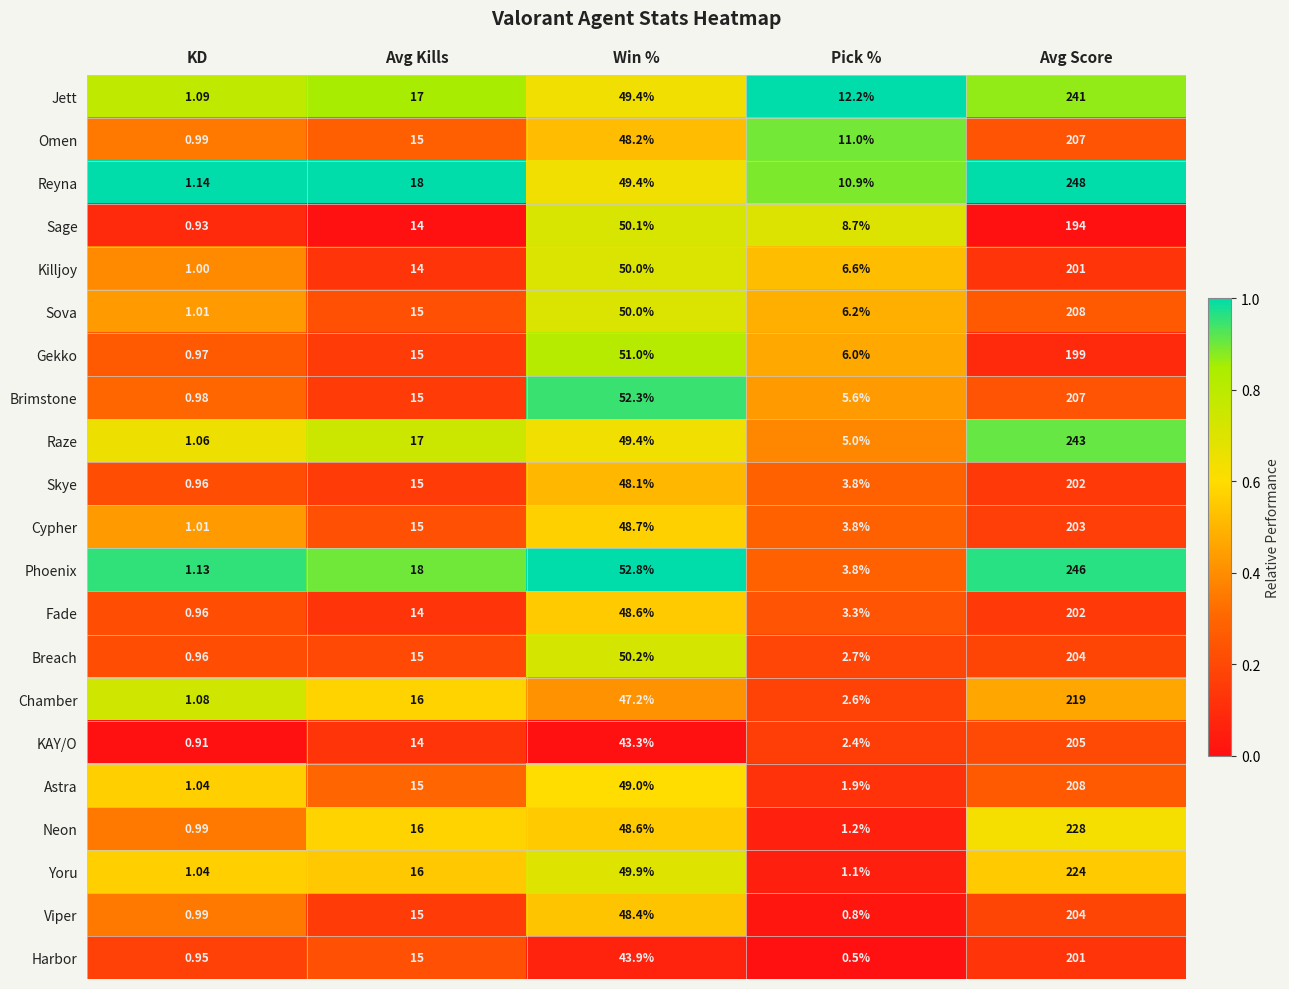

Rank the categories by Astra value from lowest to highest.

KD, Pick %, Avg Kills, Win %, Avg Score